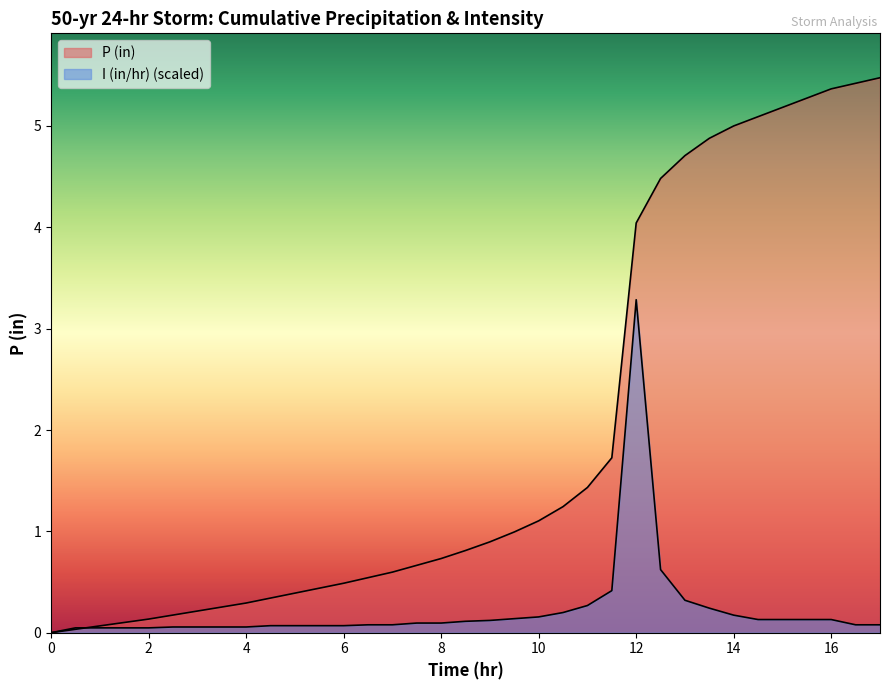

What is the greatest value displayed?

5.5